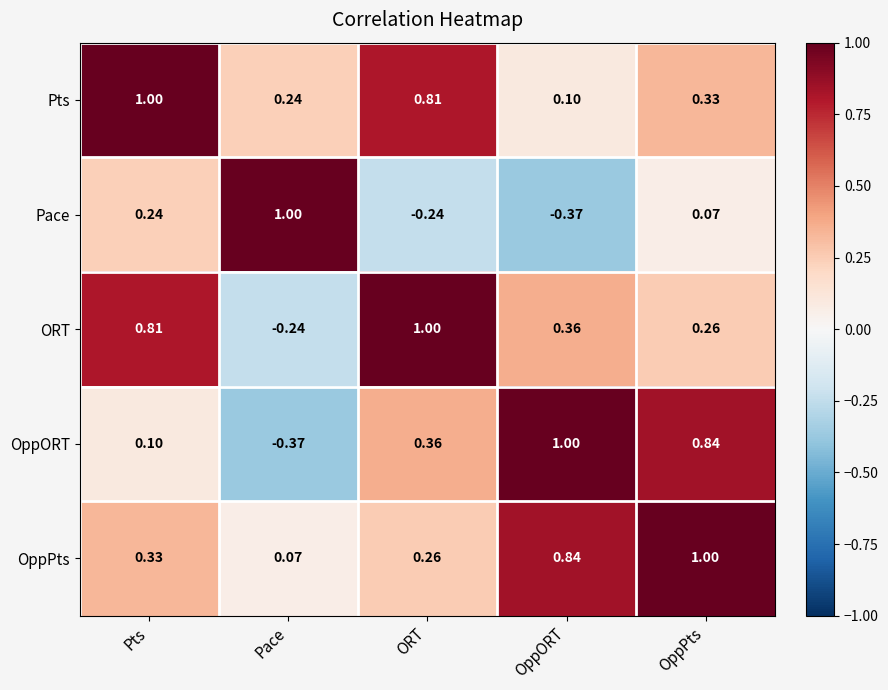

Which category has the highest value in the Pace series?

Pace